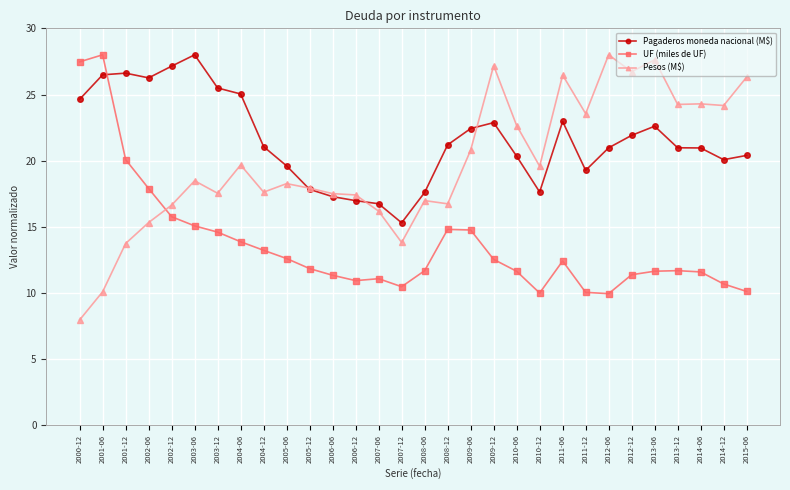

True or false: Pesos (M$) has more than 1 points higher than both neighbors.

True